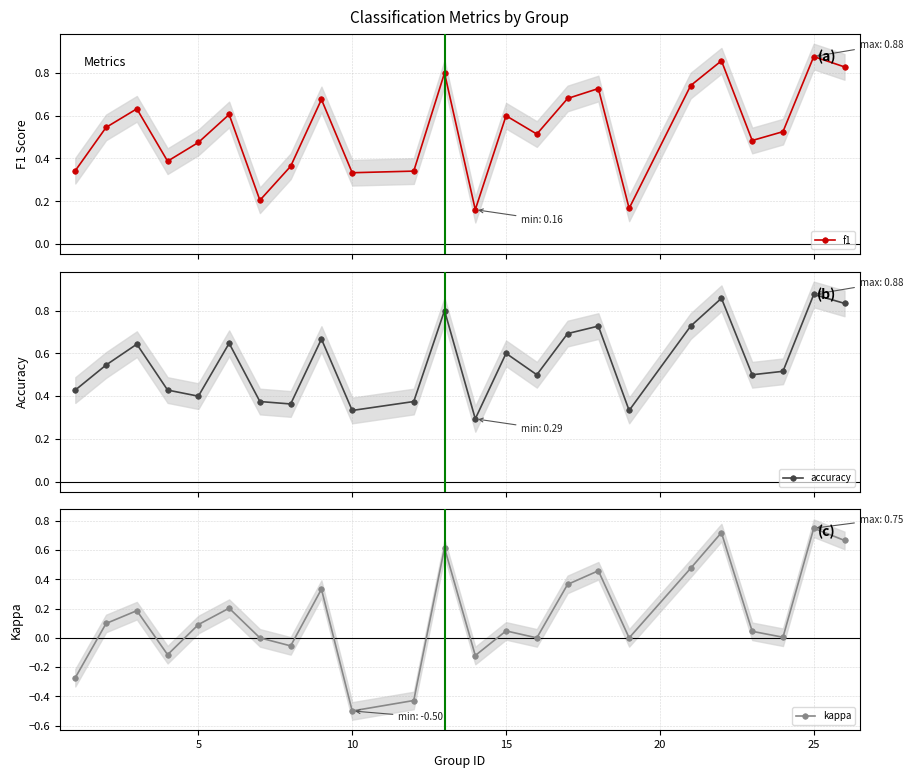

How many distinct data groups are displayed?

3